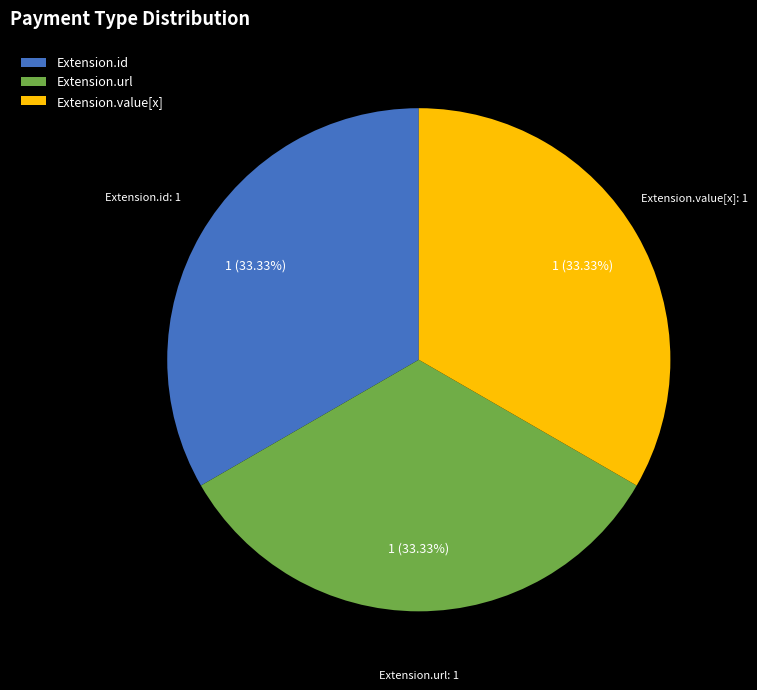

Combined, do Extension.id and Extension.url account for over 50%?

Yes